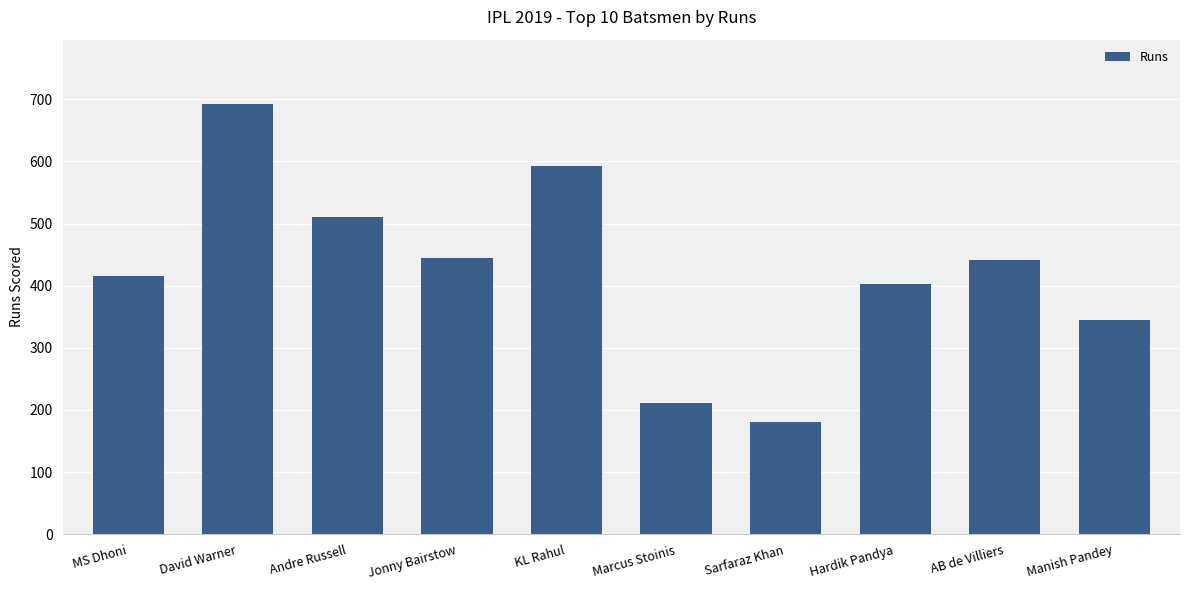

What position from the right is David Warner?

9